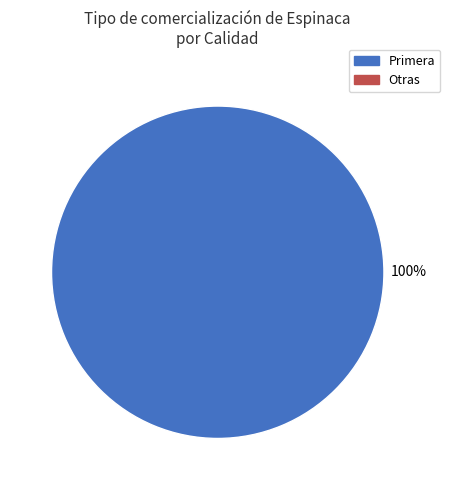

Is there a majority slice in this chart?

Yes